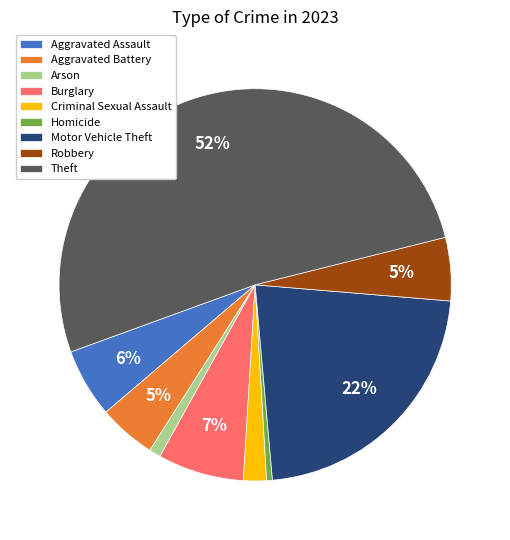

Combined, do Homicide and Burglary account for over 50%?

No